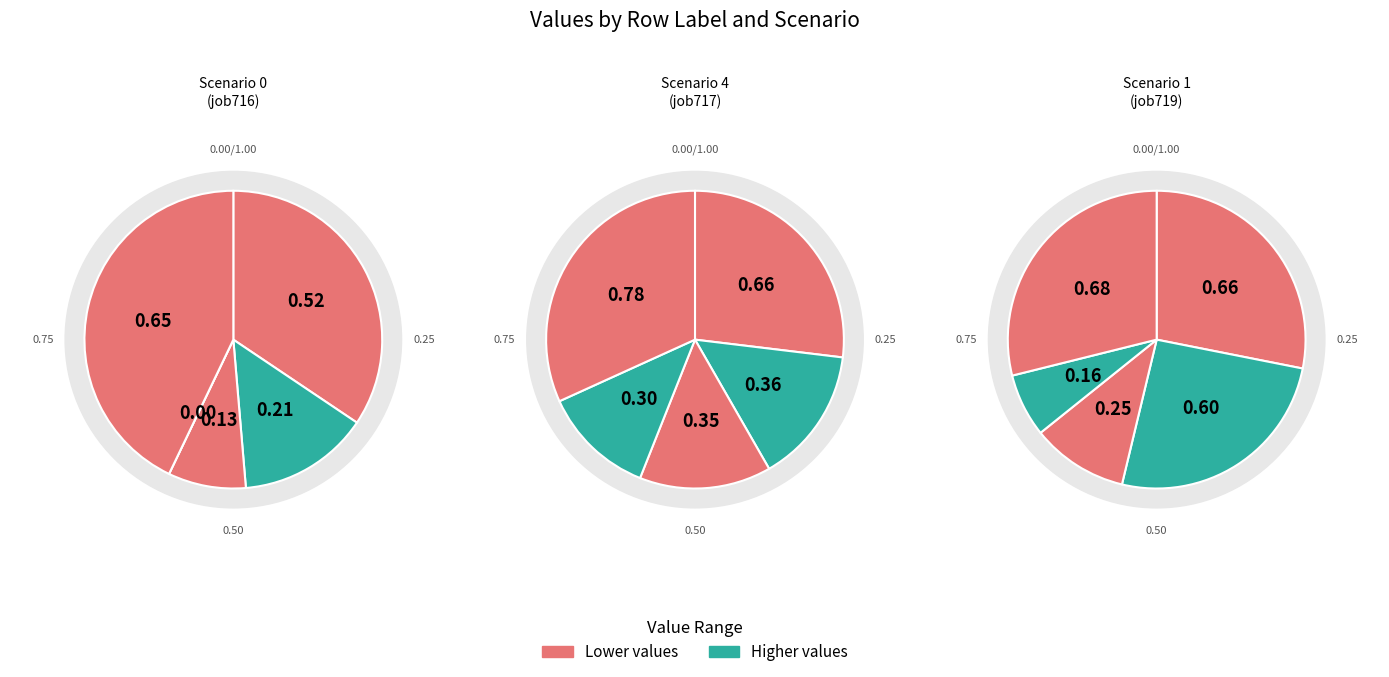

How many segments does this pie chart have?

5